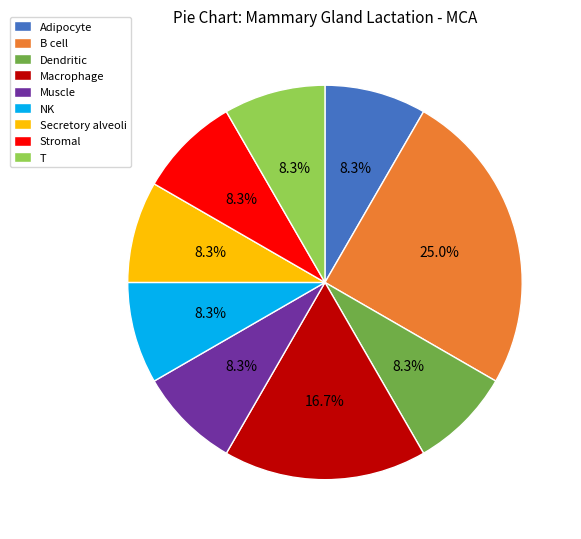

Approximately how many times larger is the value at NK compared to Stromal?

1.0